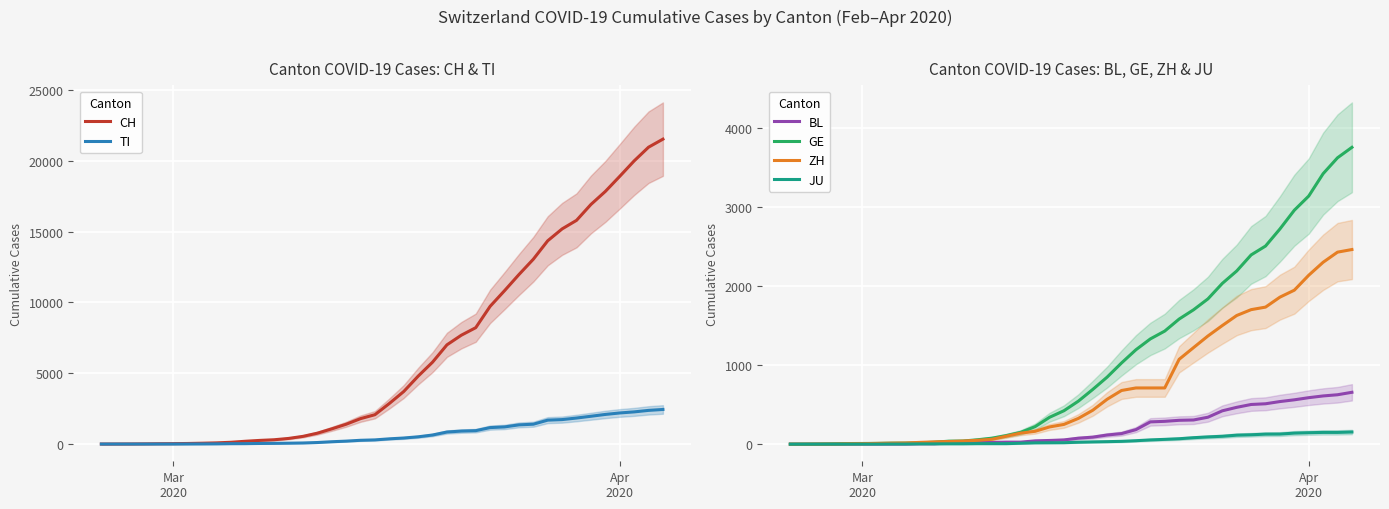

How many positive values does the BL series have?

37